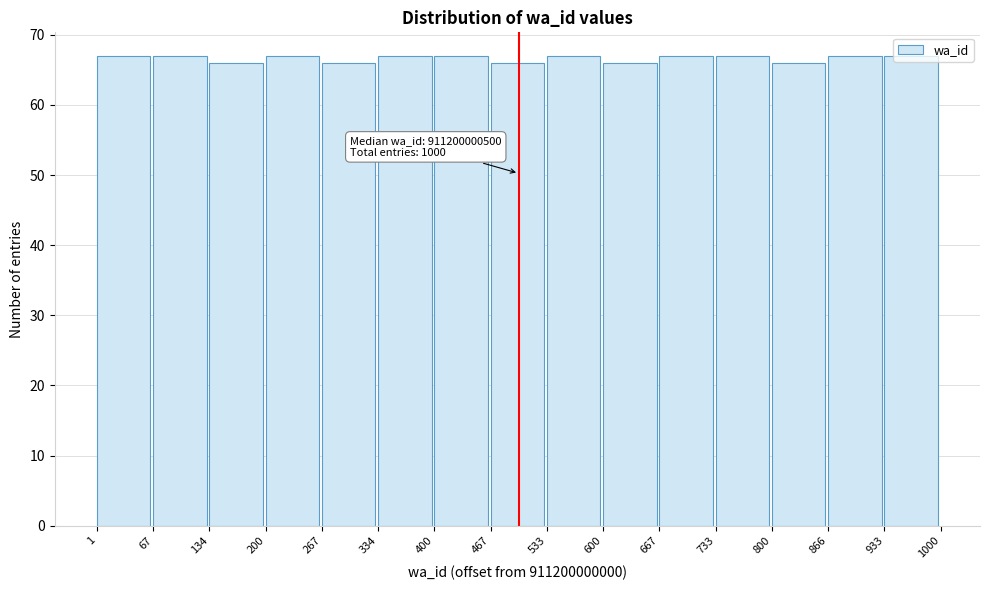

What is the minimum value shown in the chart?

66